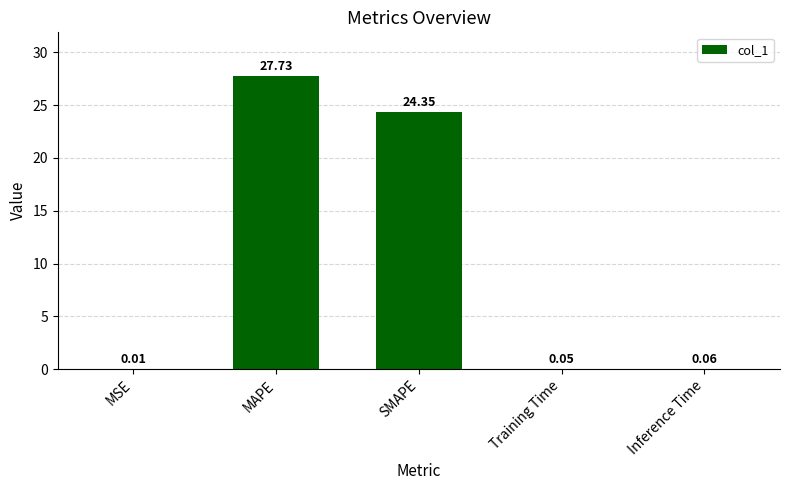

What is the sum of all values?

52.2